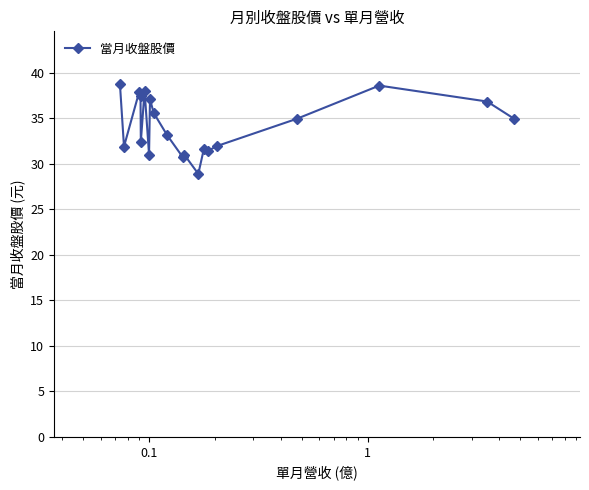

What is the average value?

34.2